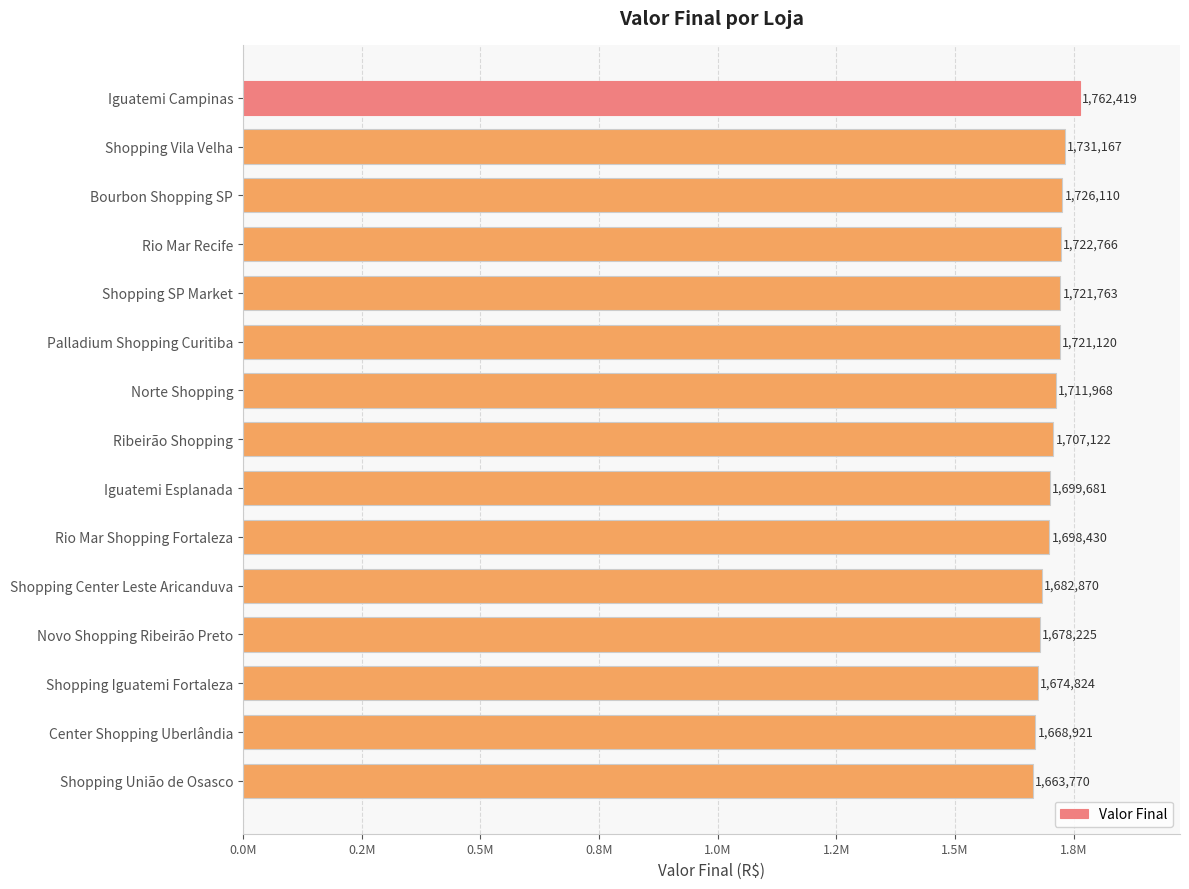

Are the bars horizontal?

Yes